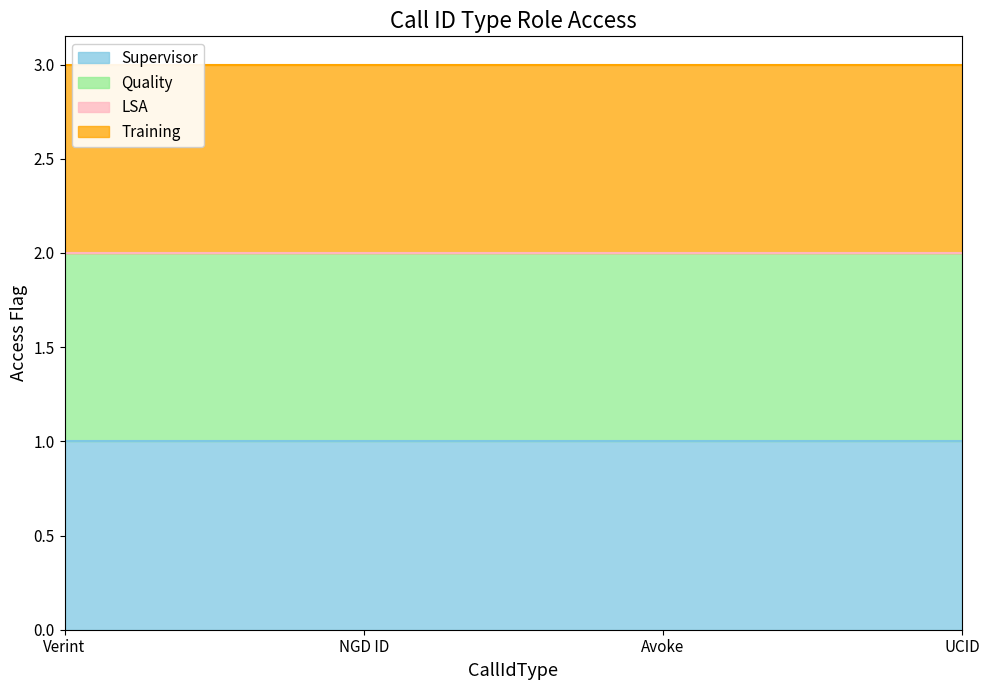

Reading left to right, extract all data points from this chart.

Supervisor: 1	1	1	1
Quality: 1	1	1	1
LSA: 0	0	0	0
Training: 1	1	1	1